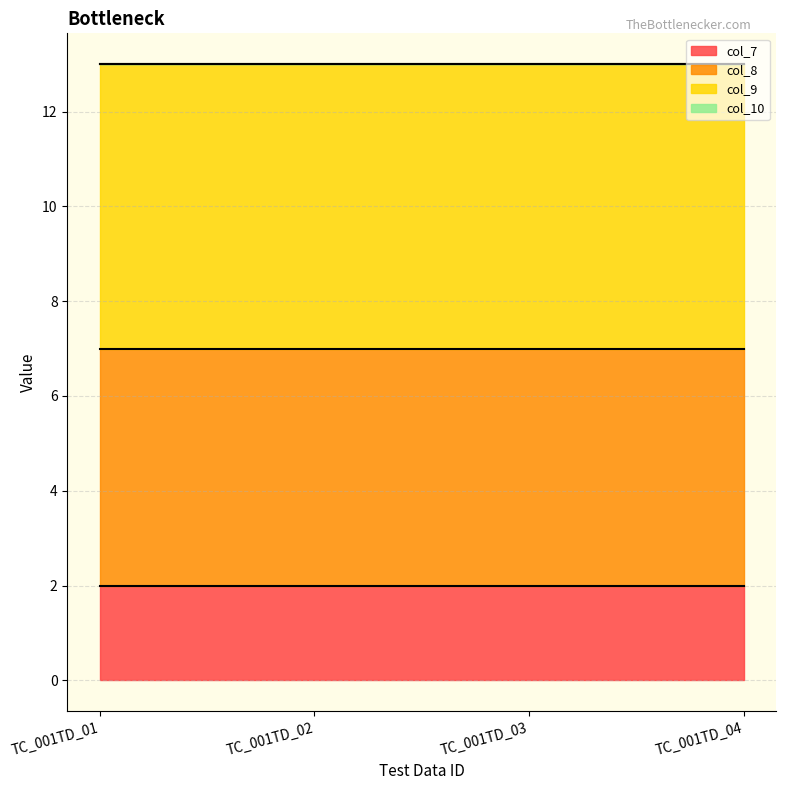

Which has a higher value, TC_001TD_01 or TC_001TD_03?

TC_001TD_01